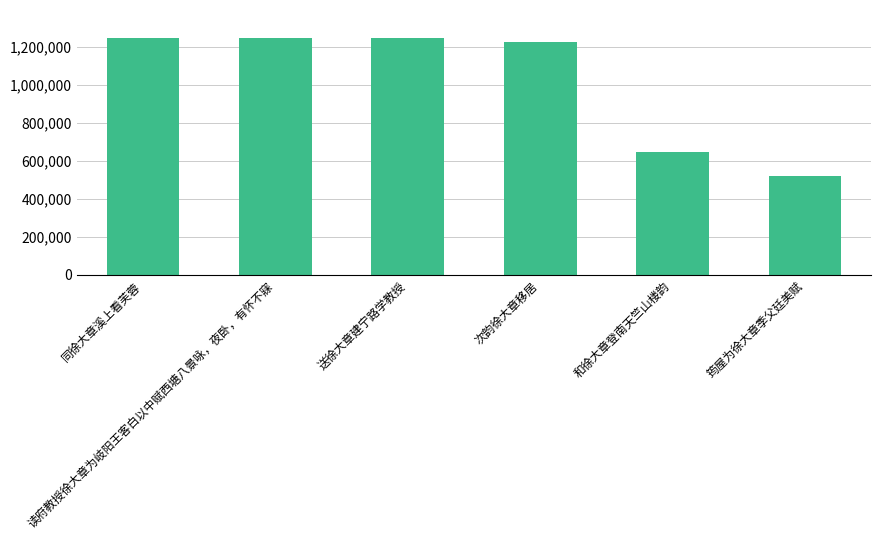

Is it true that the value at 筠屋为徐大章季父廷美赋 is 219380?

False